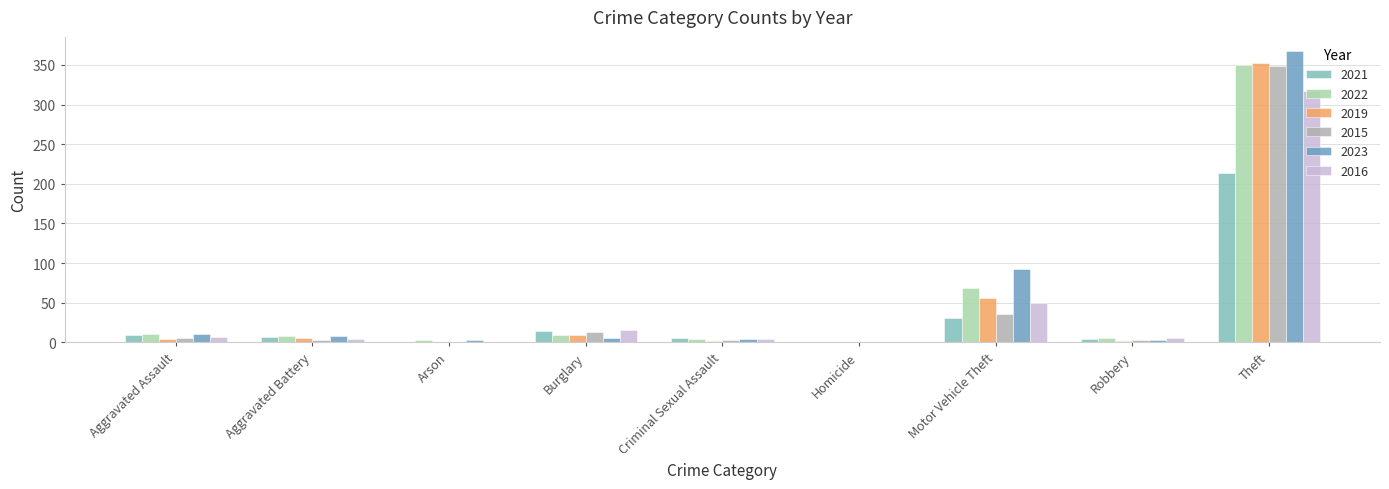

Are the bars grouped side by side (vs. stacked)?

Yes